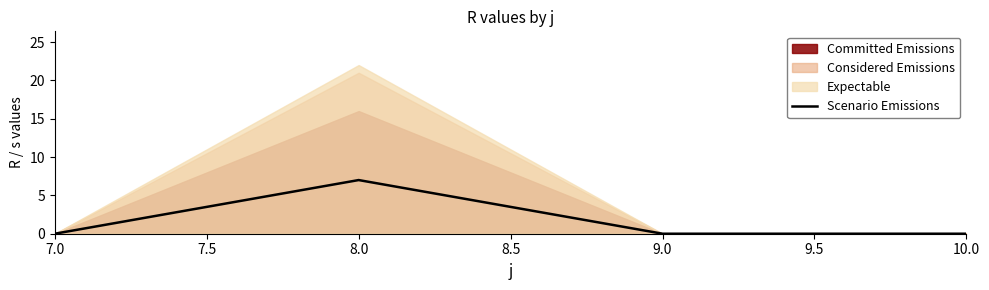

The Scenario Emissions series shows 4 at 9.0. True or false?

False